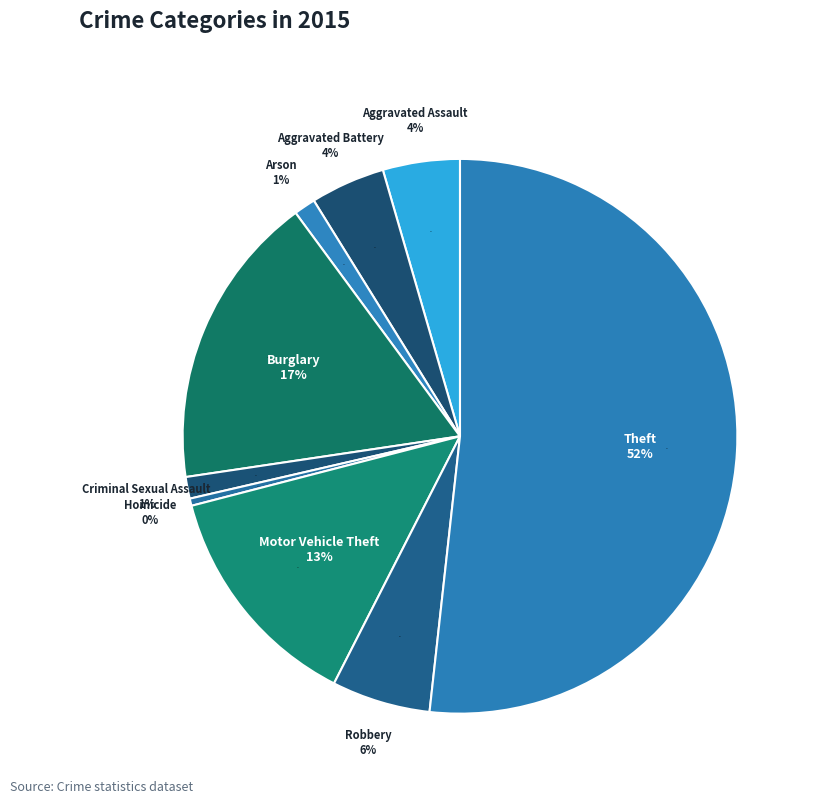

True or false: Aggravated Battery accounts for 1% of the total.

False